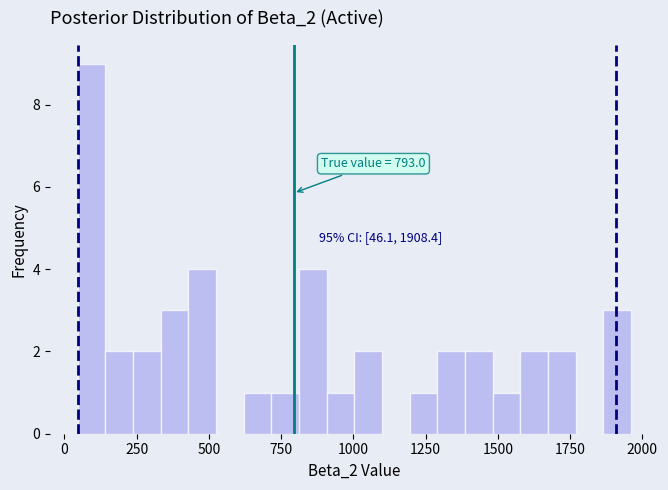

Read against the x-axis, roughly where is the centre of the tallest bar?

100